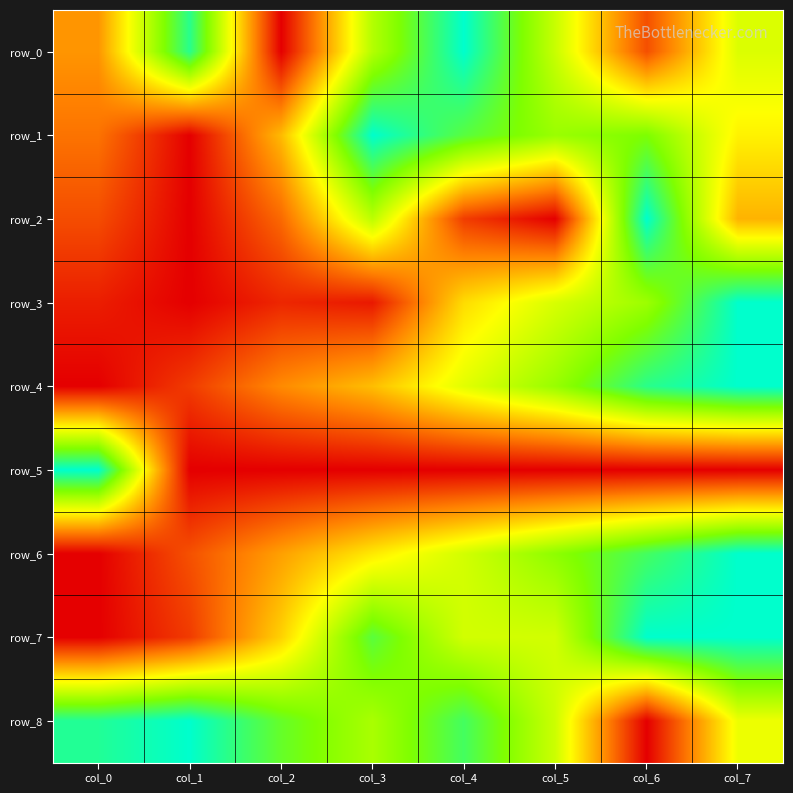

Is the value of row_8 at col_2 greater than the value of row_7 at col_5?

Yes